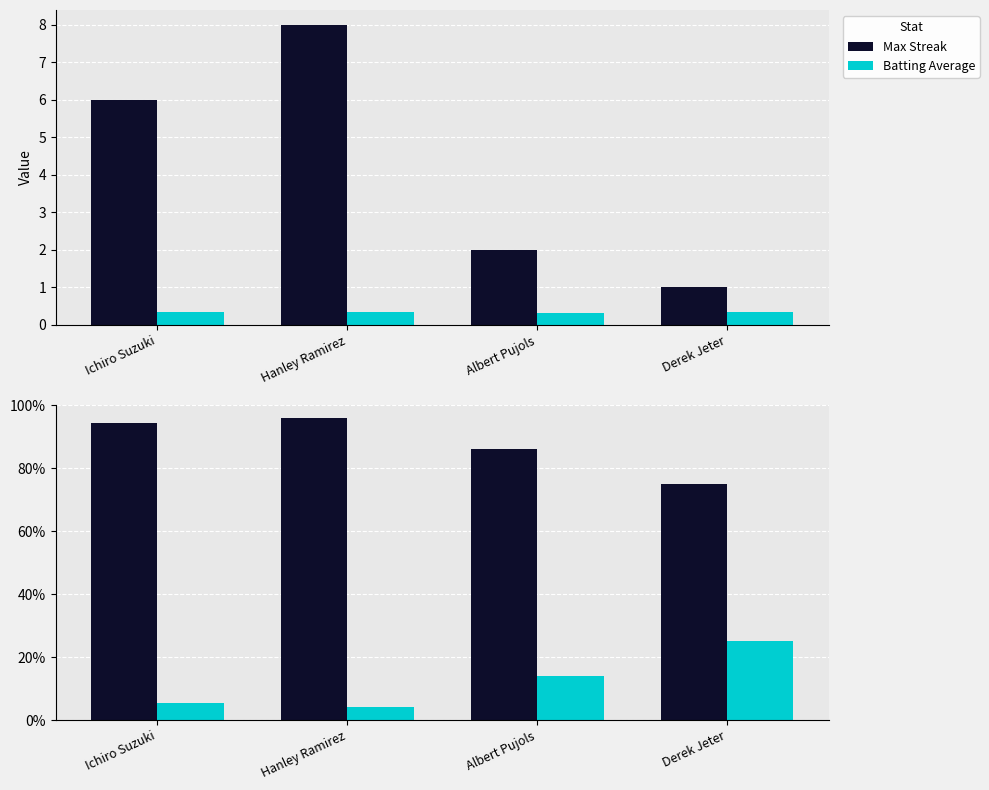

Where does the Batting Average series first go above 14?

Albert Pujols